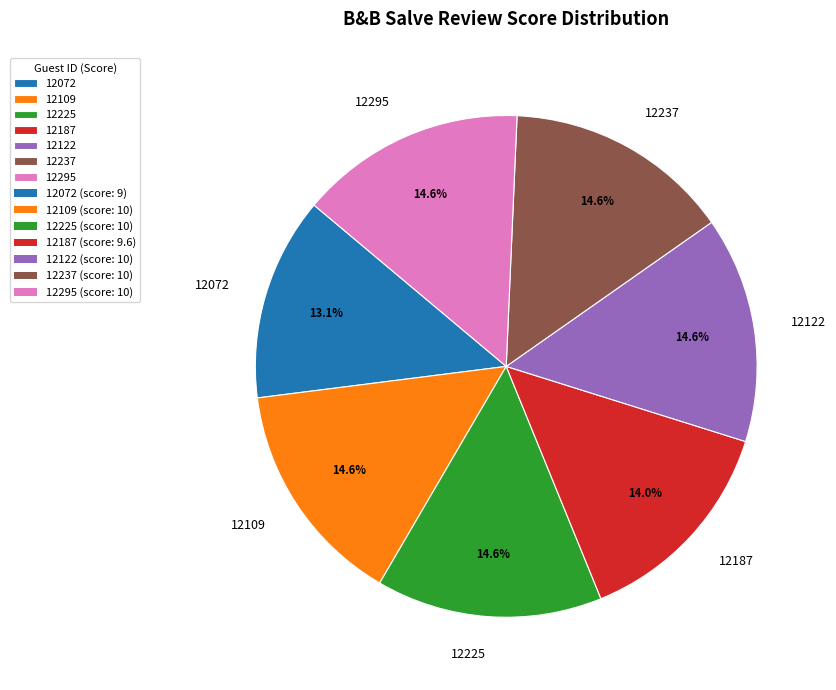

What is the smallest slice in the pie chart?

12072